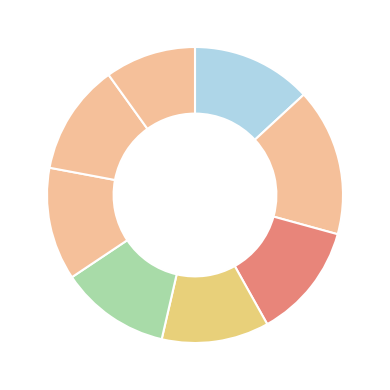

How many segments does this pie chart have?

8